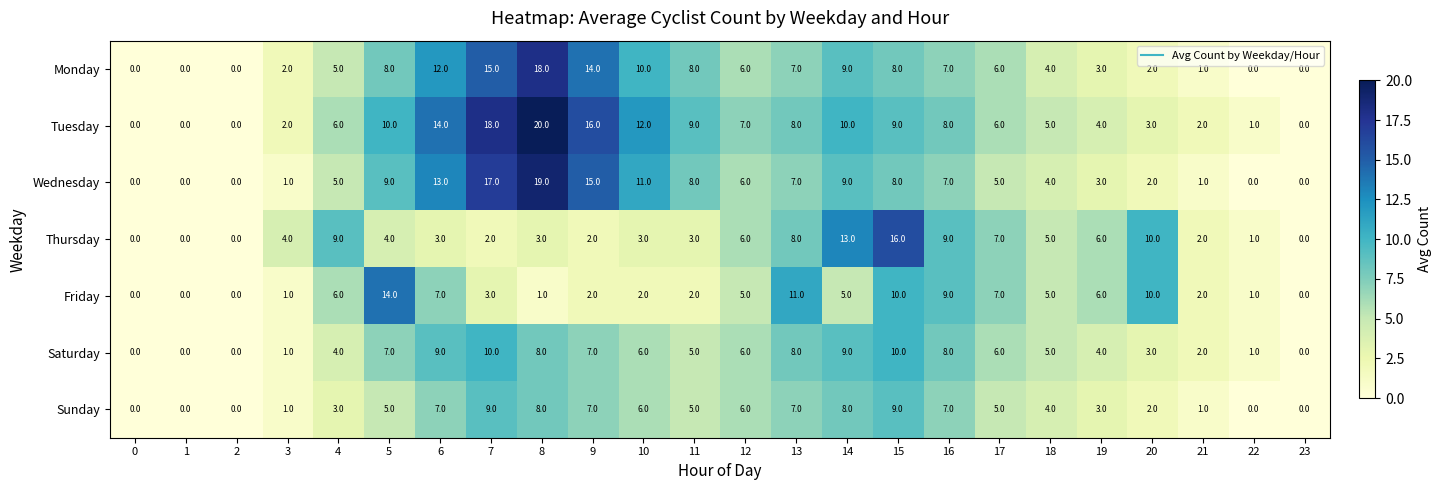

Which series changed the most between 4 and 19?

Thursday